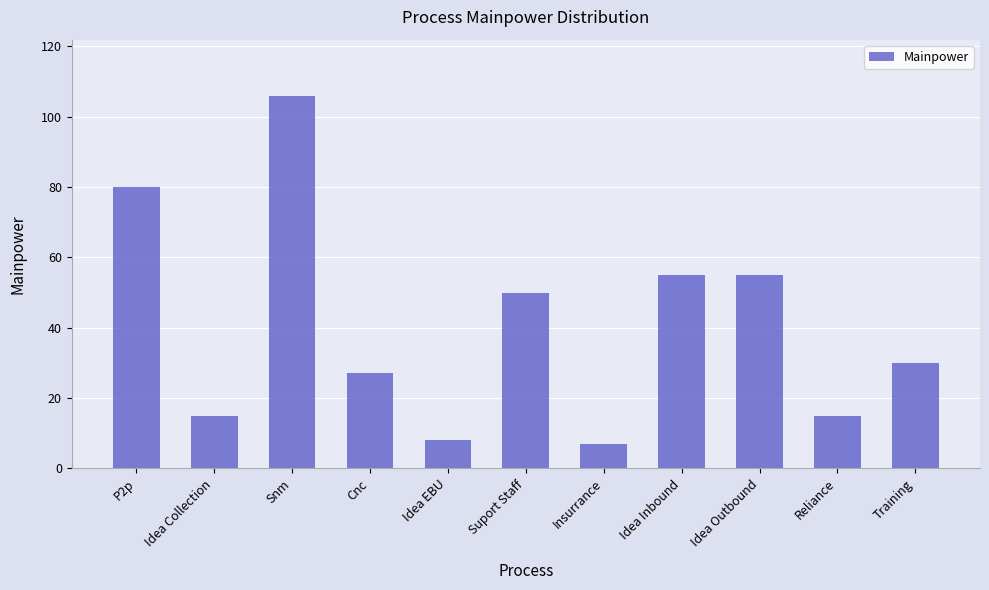

What is the greatest value displayed?

106